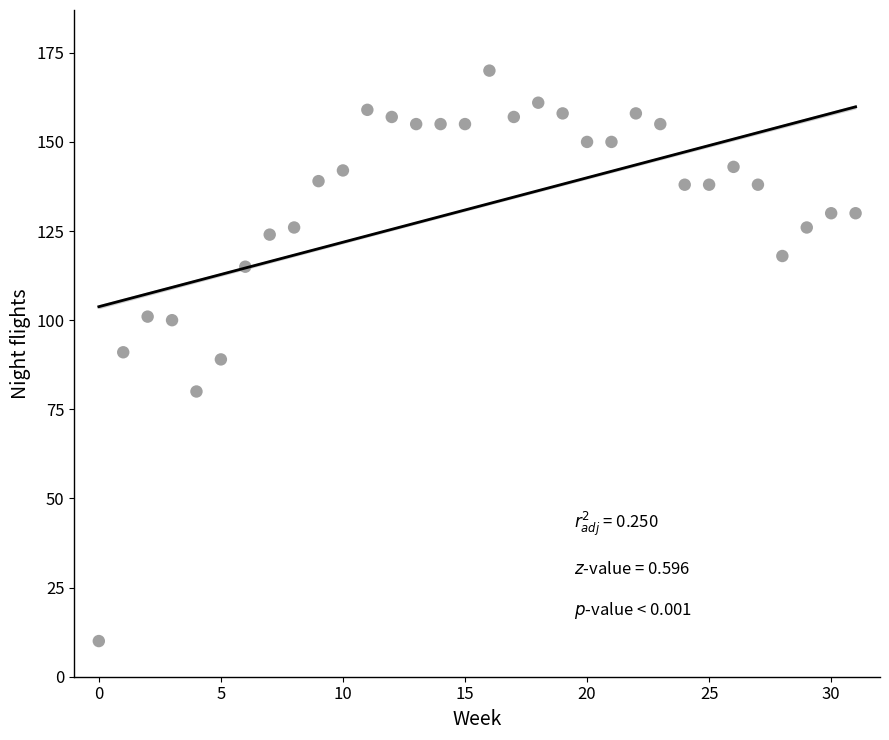

What is the range of Y values (max minus min)?

160